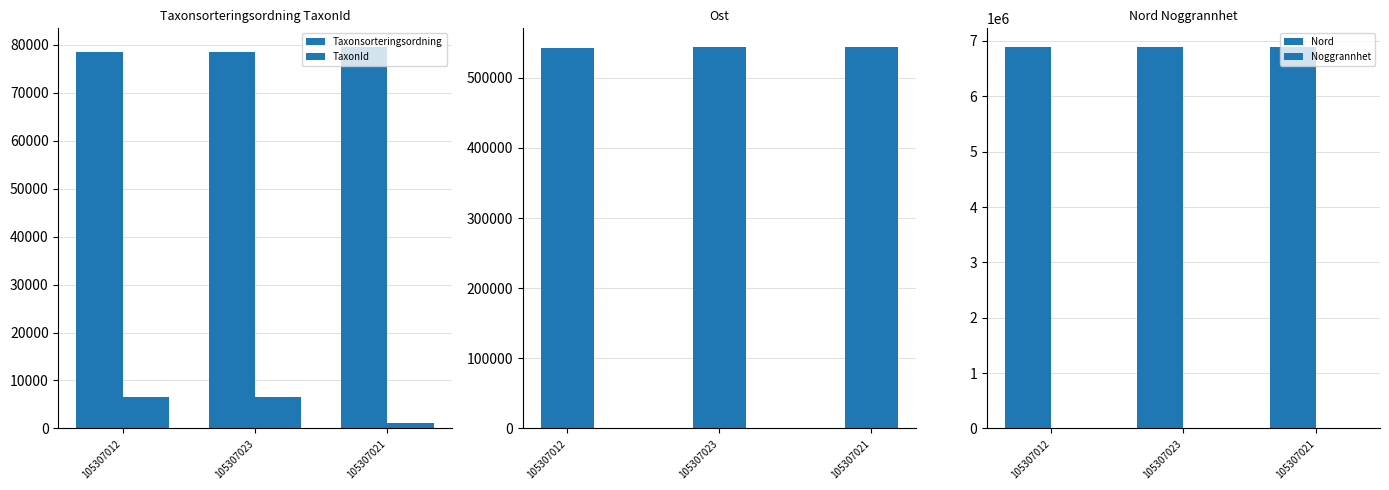

Reading left to right, list all the values displayed in this chart.

Taxonsorteringsordning: 78503	78569	79433
TaxonId: 6456	6458	1049
Ost: 543135	543368	543360
Nord: 6883560	6883443	6883445
Noggrannhet: 10	10	10